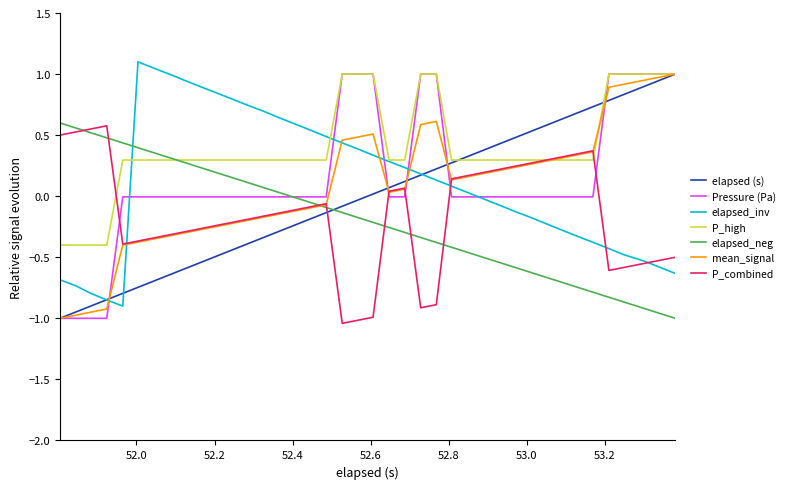

What is the maximum value shown in the chart?

1.1